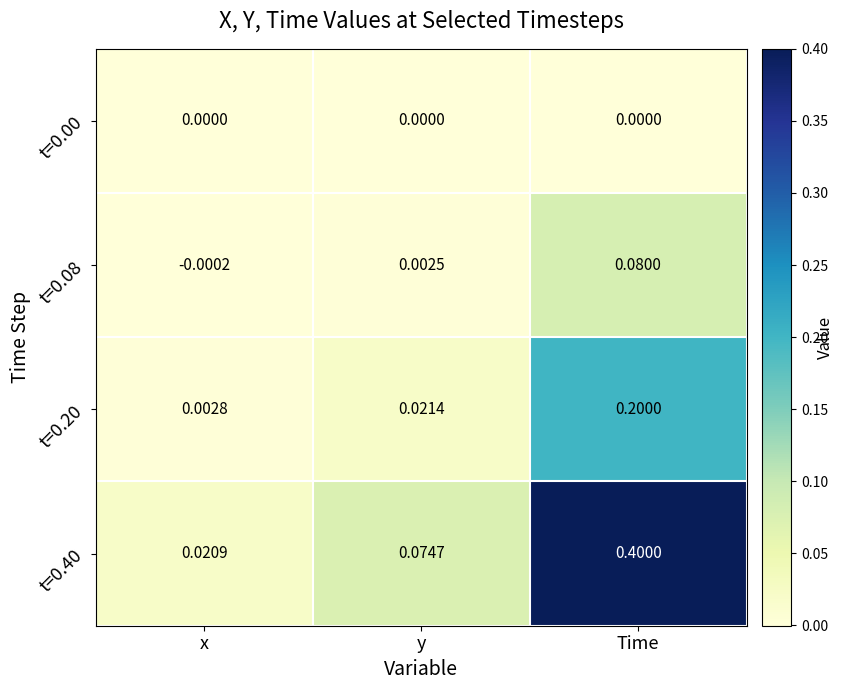

Is the value of t=0.40 at Time greater than the value of t=0.08 at Time?

Yes